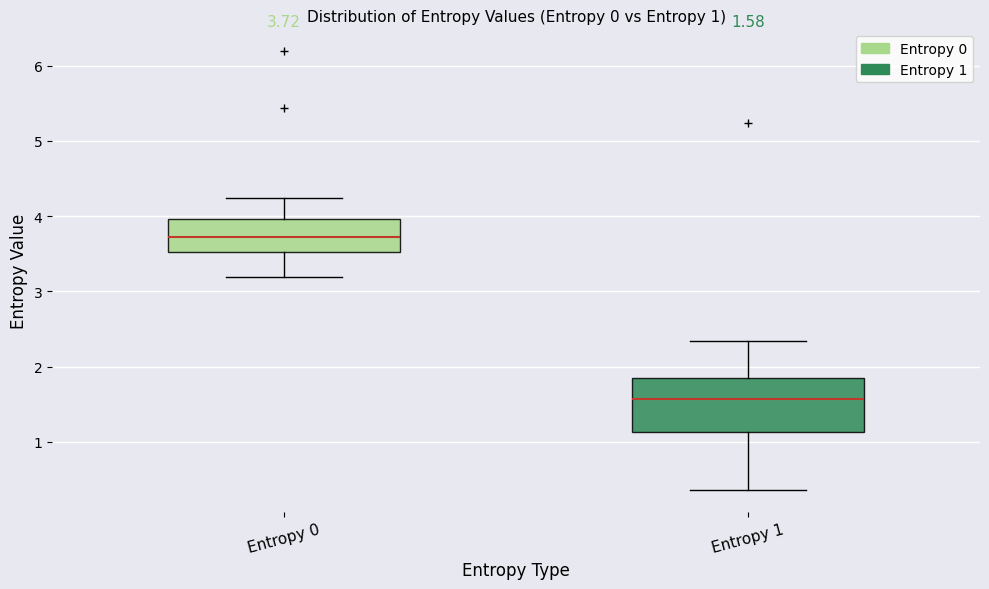

Comparing the boxes themselves (not the whiskers), which one is the tallest?

Entropy 1